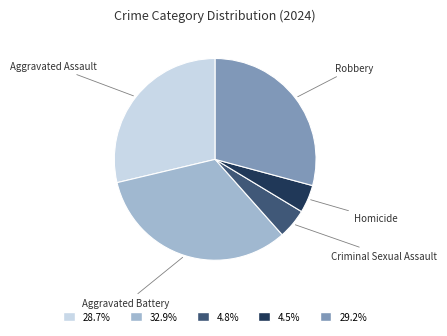

Between Aggravated Assault and Criminal Sexual Assault, which is larger?

Aggravated Assault